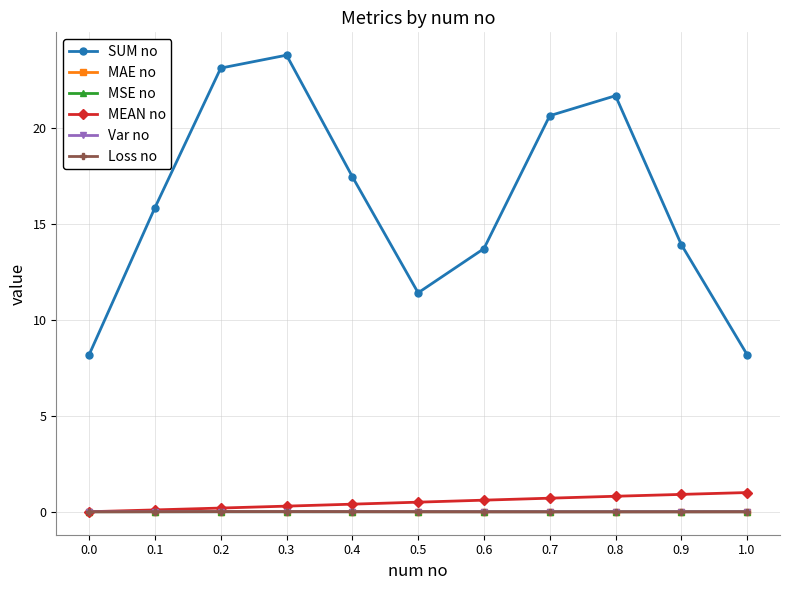

At how many categories does at least one series exceed 4?

11